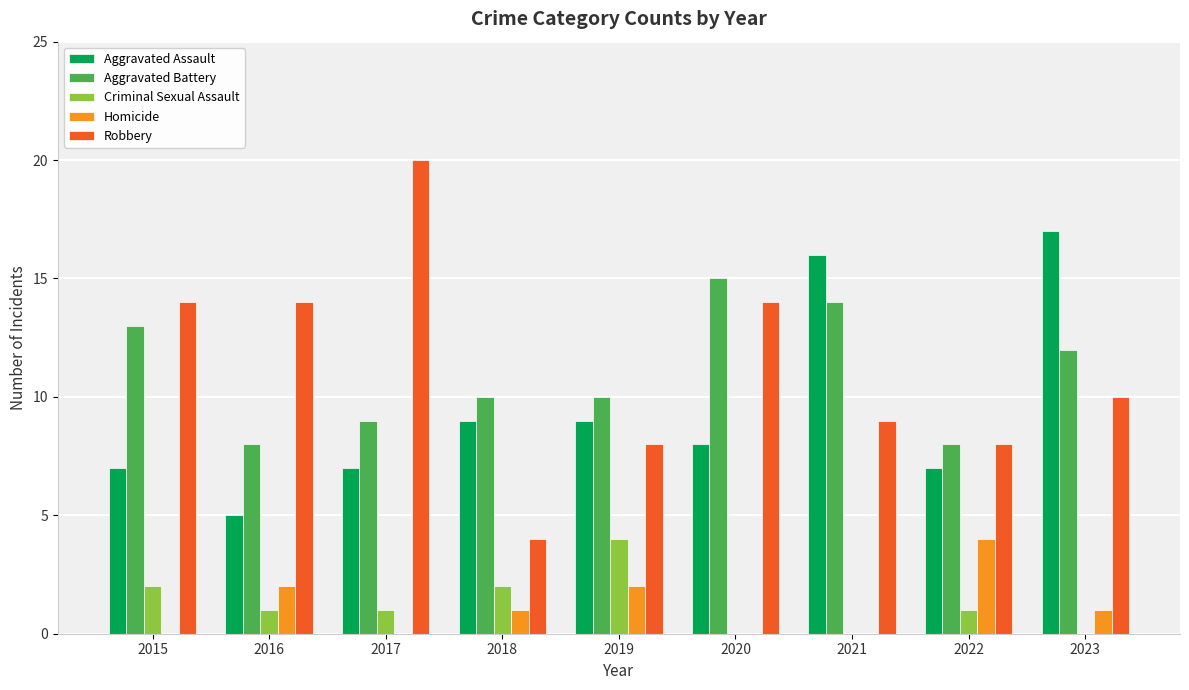

Between 2020 and 2022, which series saw the biggest shift?

Aggravated Battery